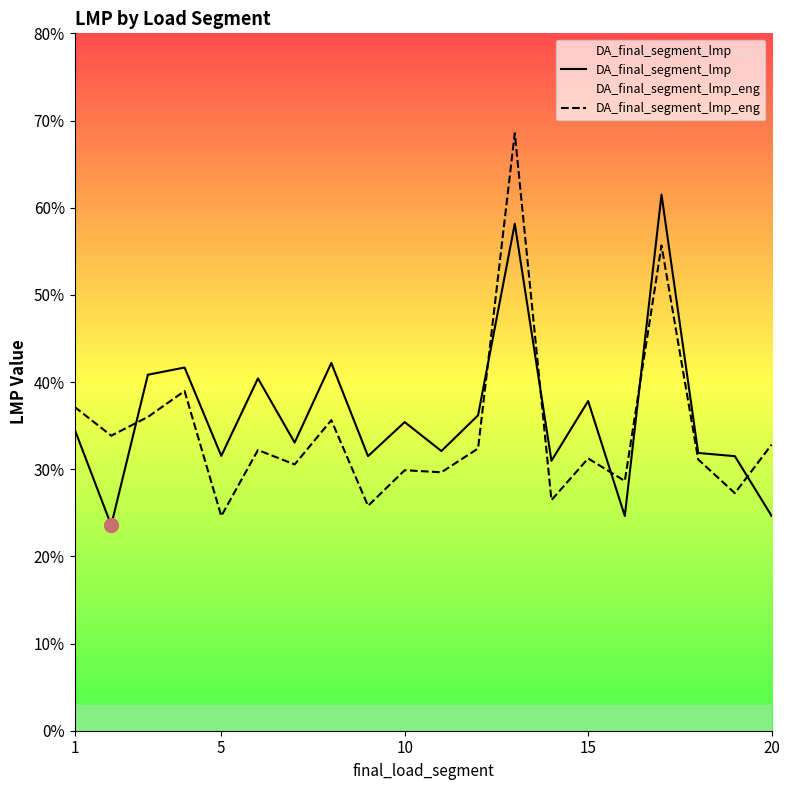

Does the chart display data point markers on the line(s)?

No